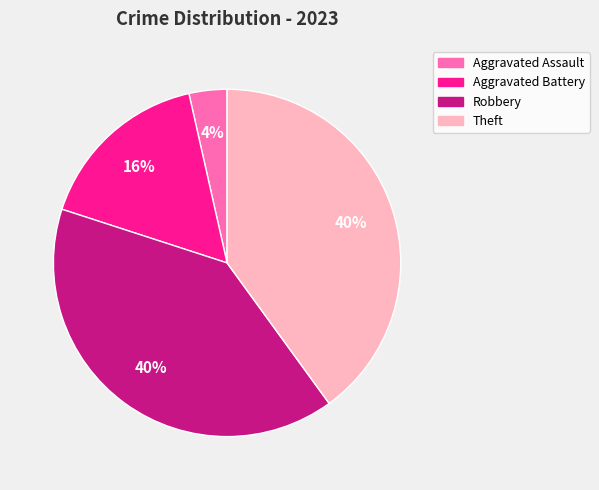

True or false: Robbery accounts for 29% of the total.

False